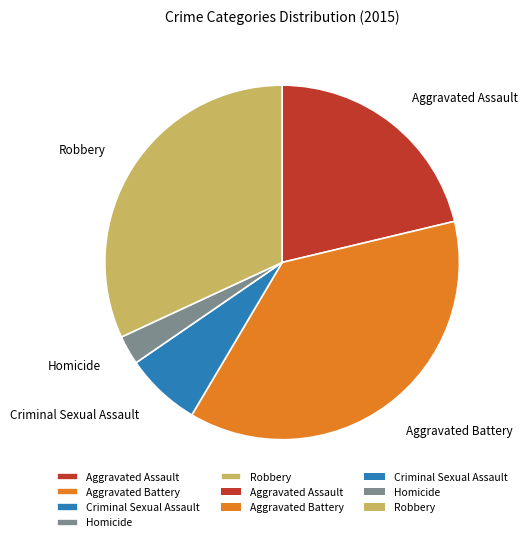

Combined, do Robbery and Homicide account for over 50%?

No